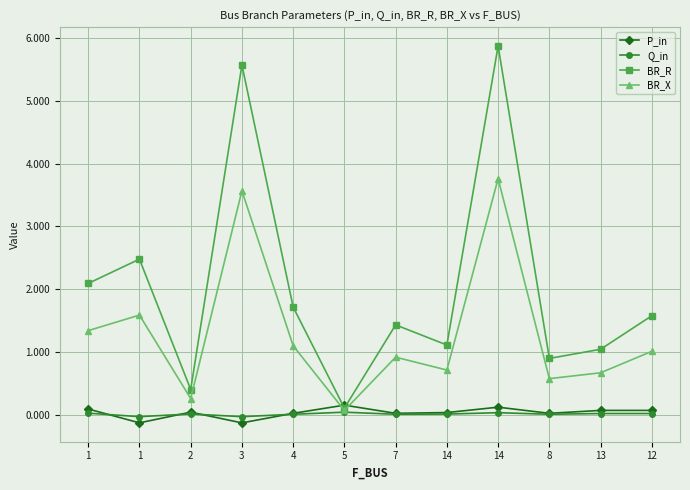

Count the number of data series in this chart.

4